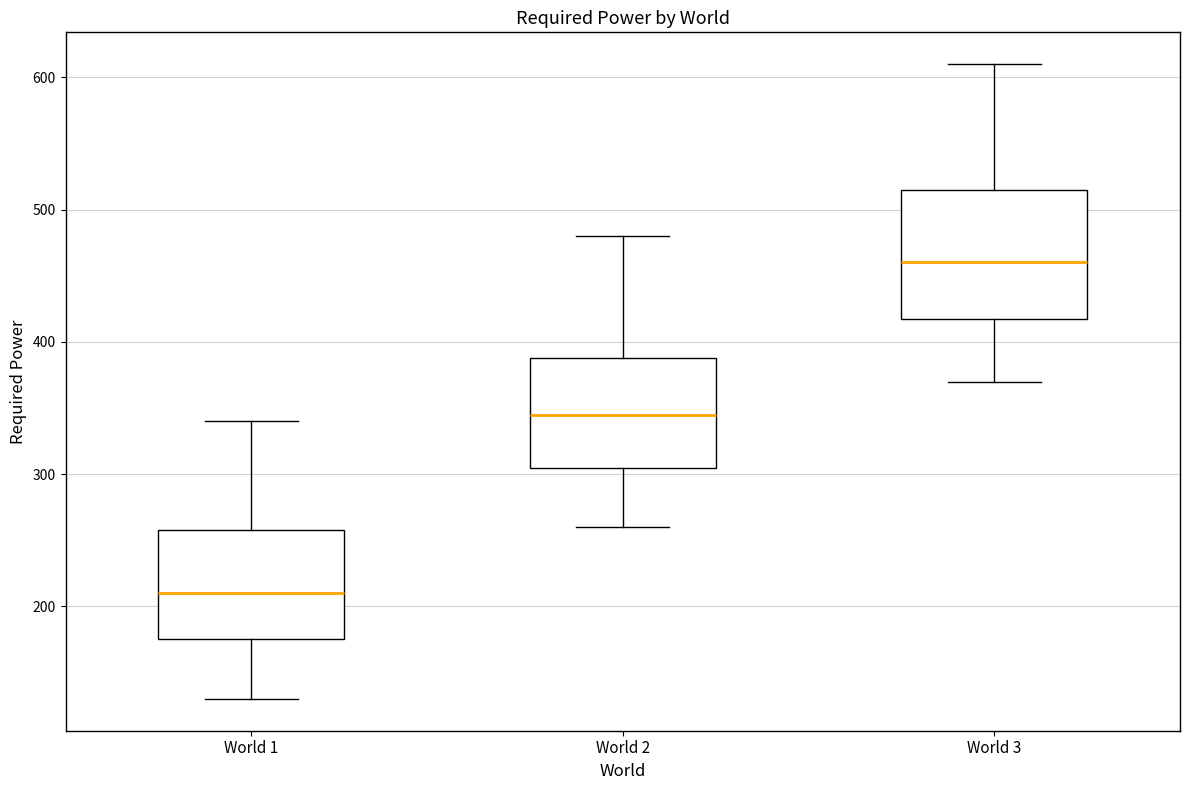

Where does the lower whisker of the box for World 3 end on the y-axis? The values are not printed on the chart, so give them approximately, as read against the axis.

370